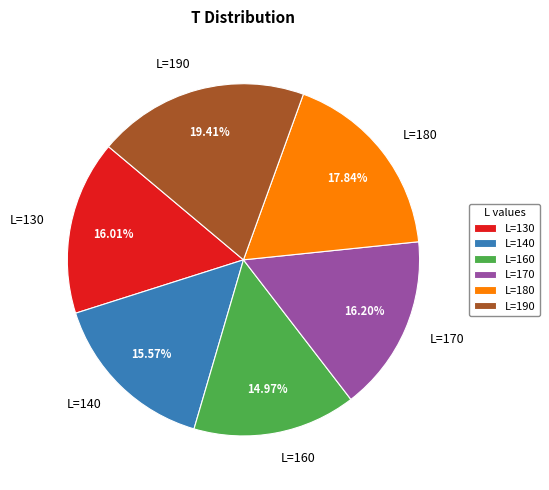

How much of the chart is everything except L=130?

84.0%